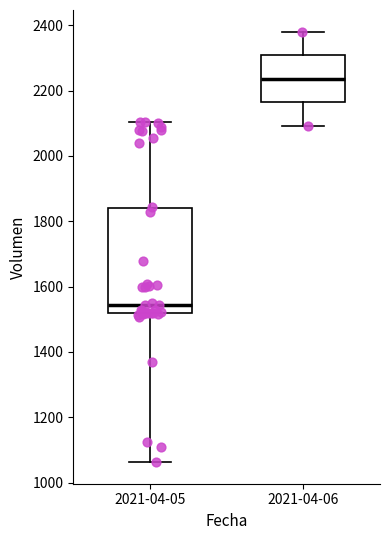

Reading left to right, read every box against the y-axis: the position of its median line, the range the box covers, and the ends of its whiskers. The values are not printed on the chart, so give them approximately, as read against the axis.

2021-04-05: median 1540, box 1520 to 1840, whiskers 1060 to 2100
2021-04-06: median 2240, box 2160 to 2300, whiskers 2100 to 2380